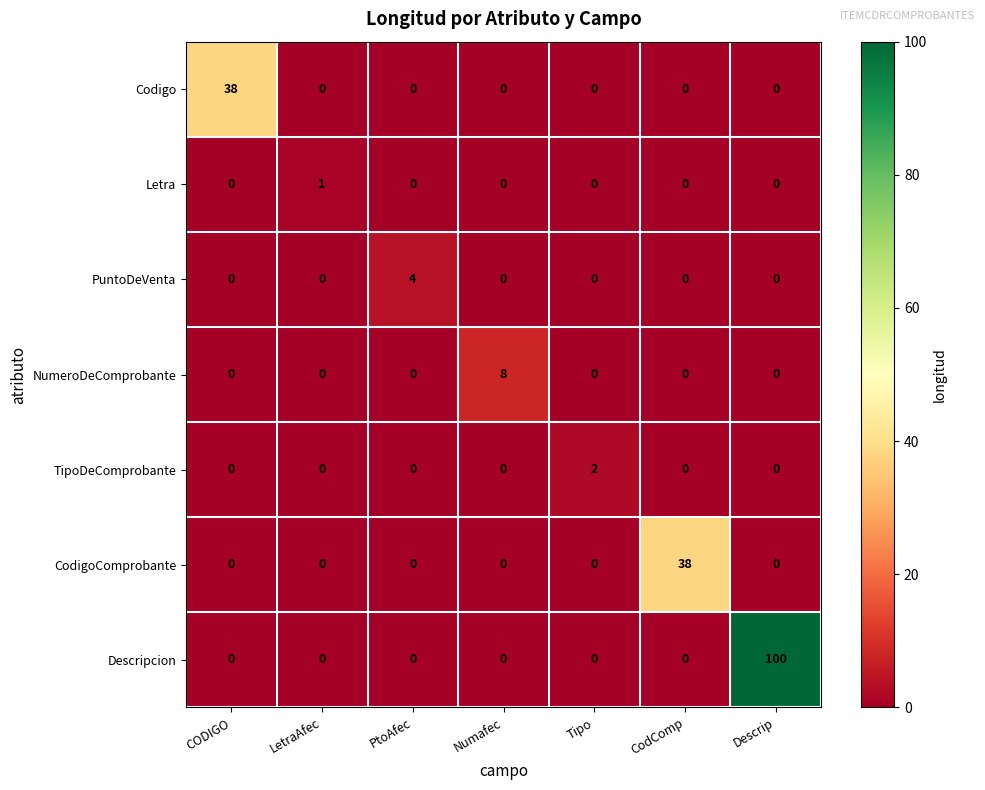

The value of TipoDeComprobante at Descrip is 0. True or false?

True